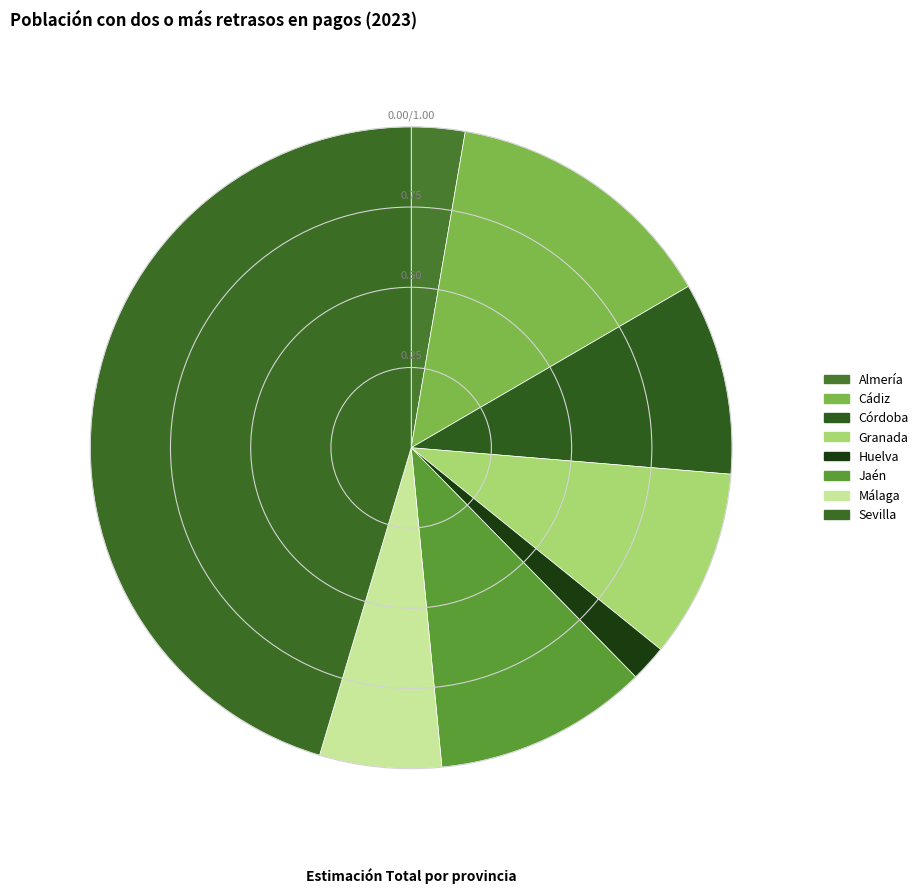

Is Córdoba the majority of the pie?

No